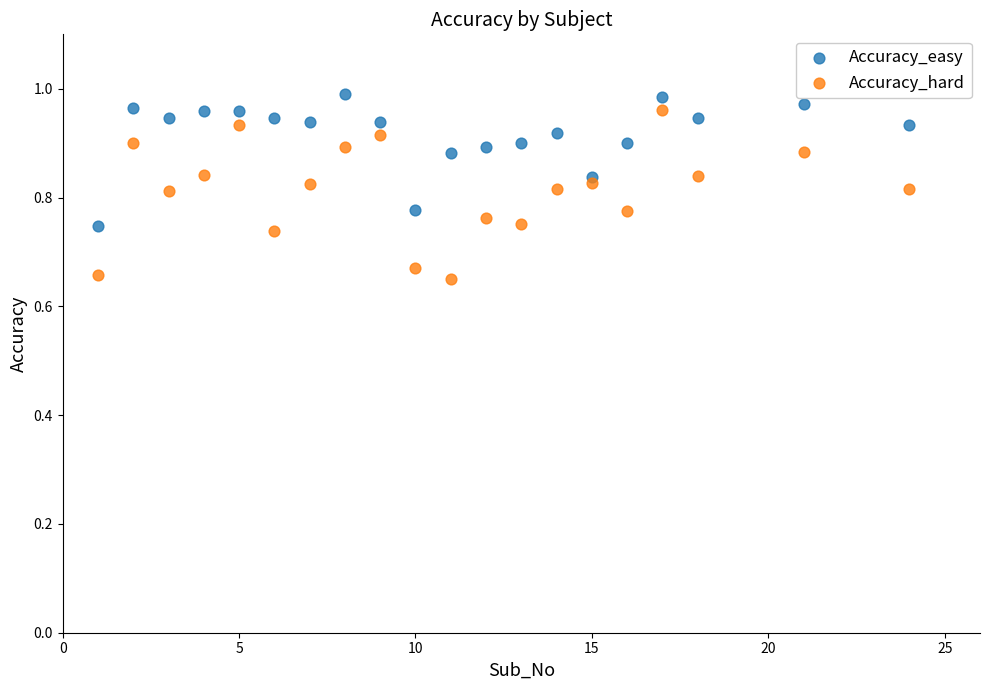

What is the X range (max minus min) for the scatter plot?

23.0